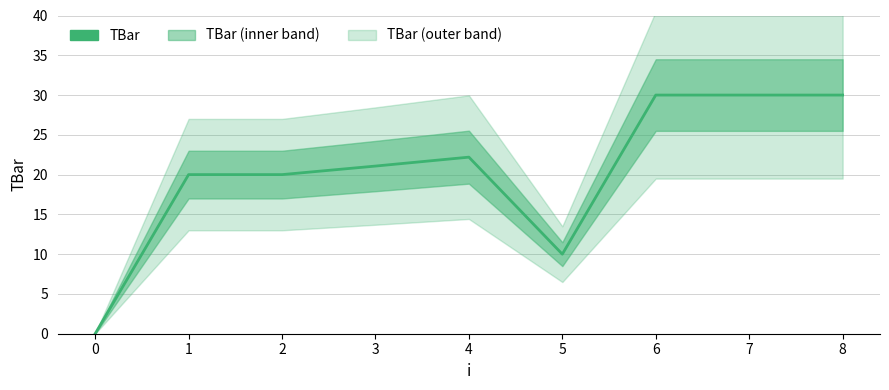

What is the value of the 4th point from the left?

21.1